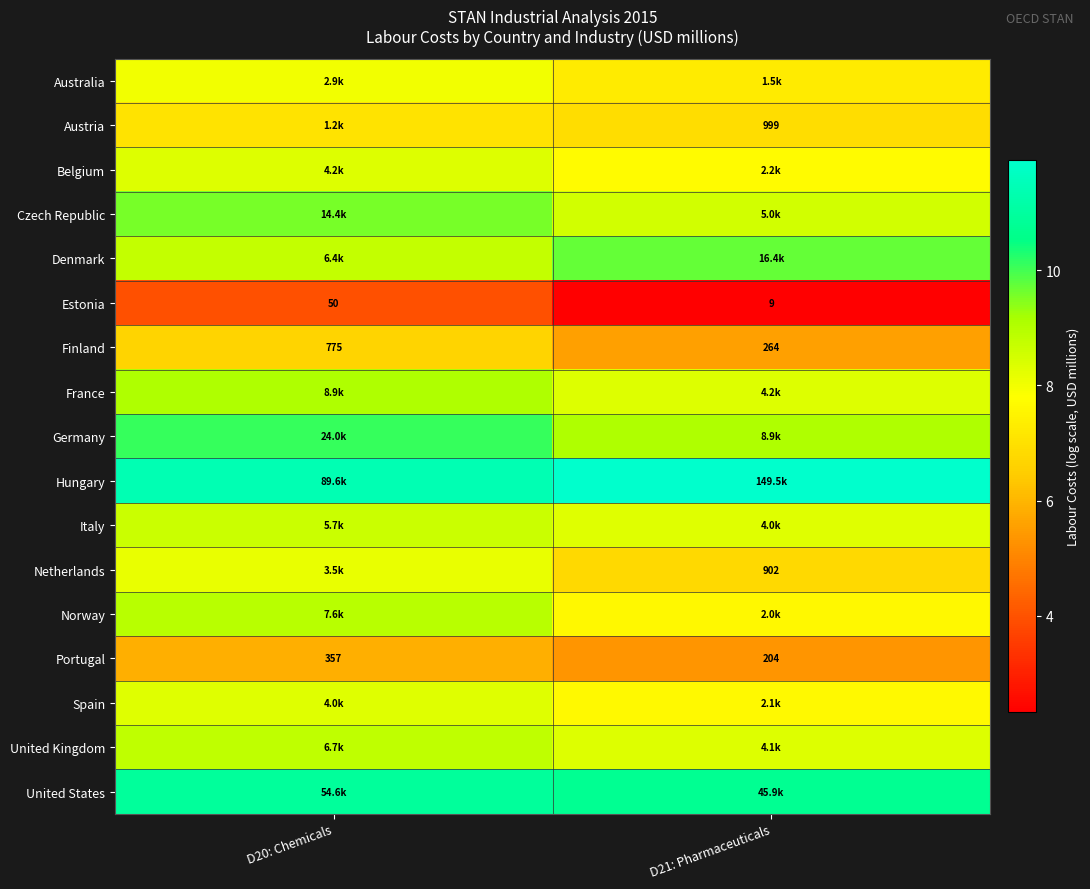

Rank the series by their maximum value, from lowest to highest.

Estonia, Portugal, Finland, Austria, Australia, Netherlands, Spain, Belgium, Italy, United Kingdom, Norway, France, Czech Republic, Denmark, Germany, United States, Hungary